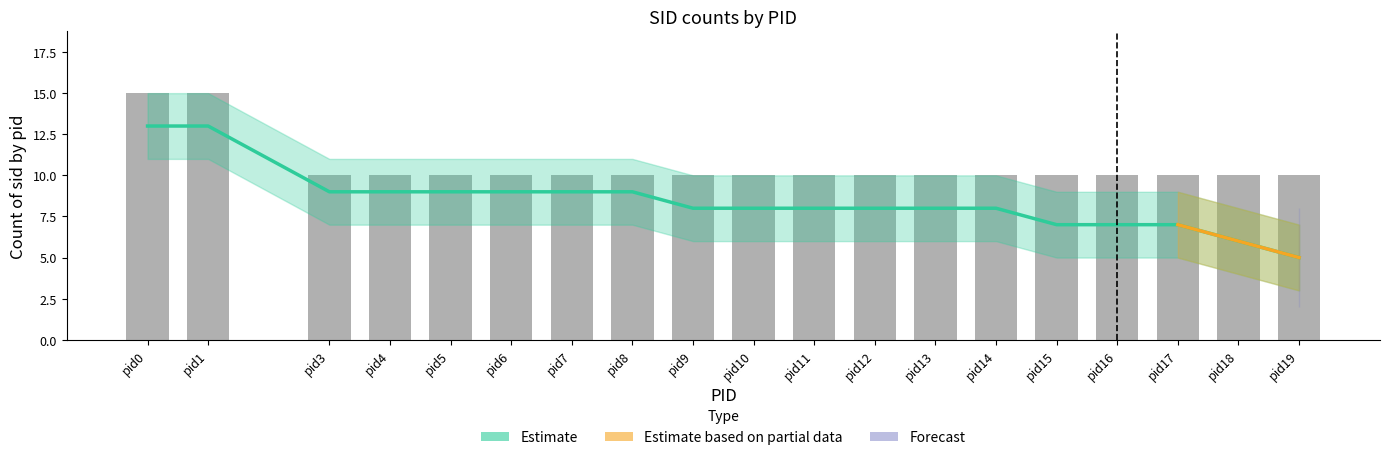

Reading right to left, what are all the values shown in this chart?

19	18	17	16	15	14	13	12	11	10	9	8	7	6	5	4	3	1	0